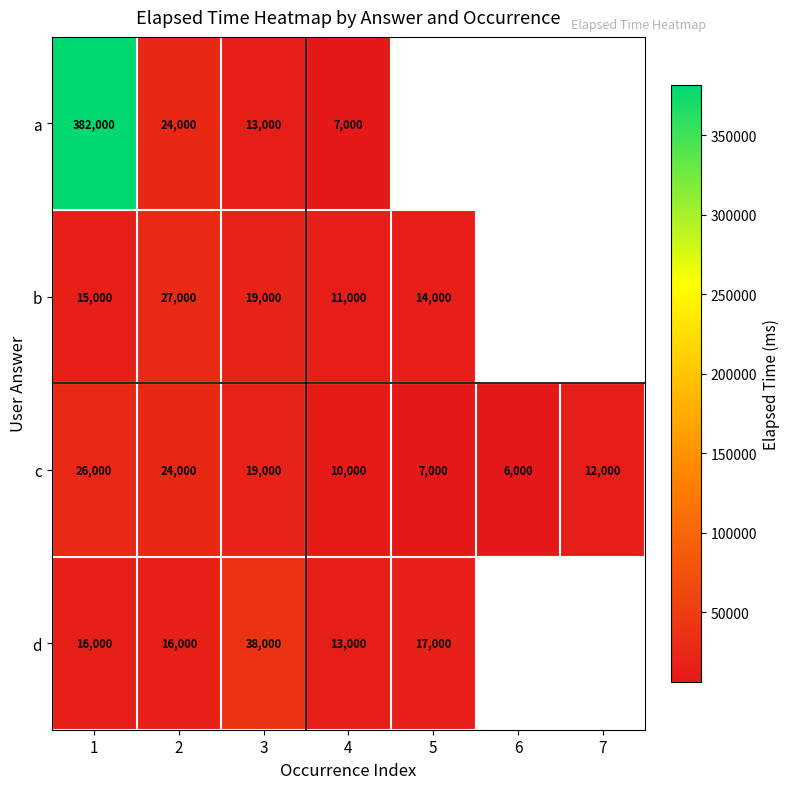

At which label is c closest to 16000?

3